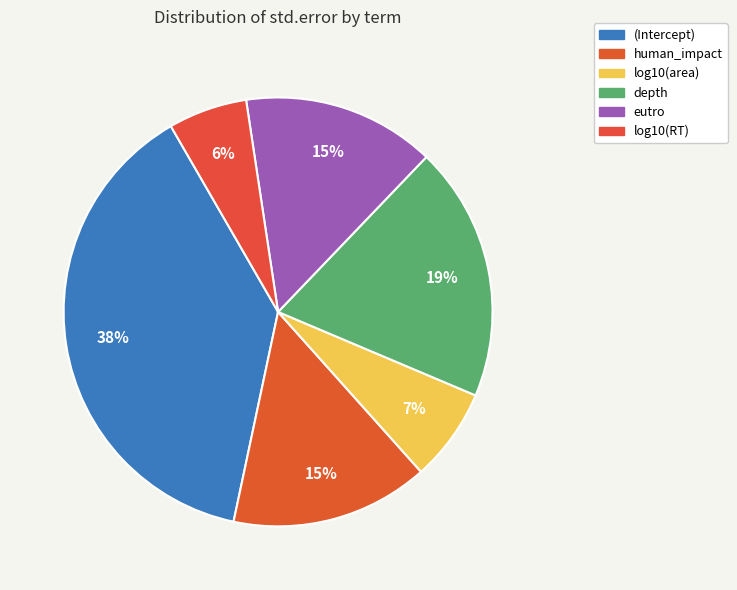

How many slices are in this pie chart?

6